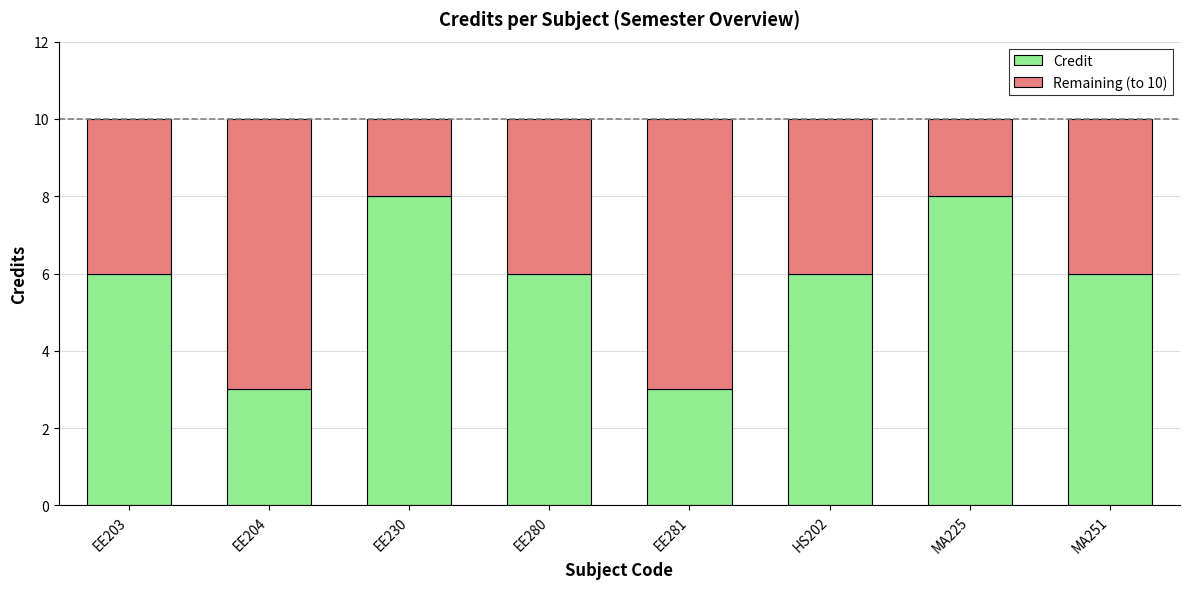

What is the total value across all series at MA225?

10